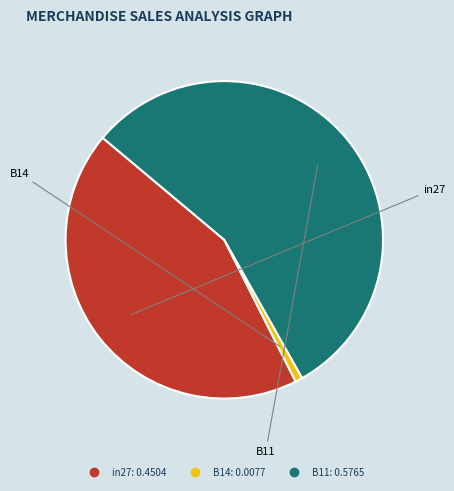

Combined, do B11 and in27 account for over 50%?

Yes